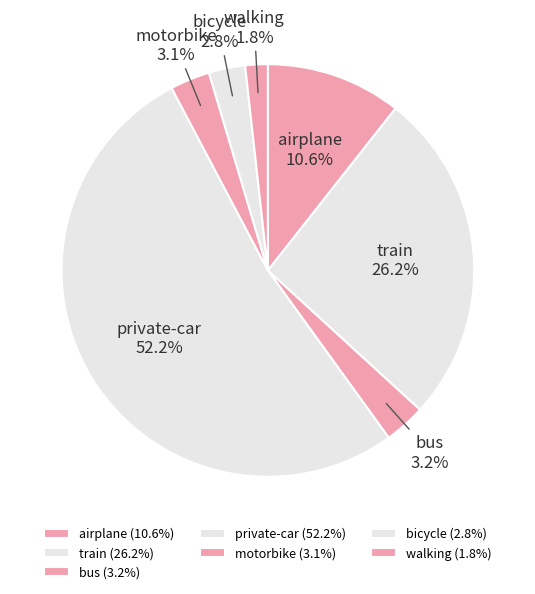

Approximately how many times larger is the value at motorbike compared to bus?

1.0